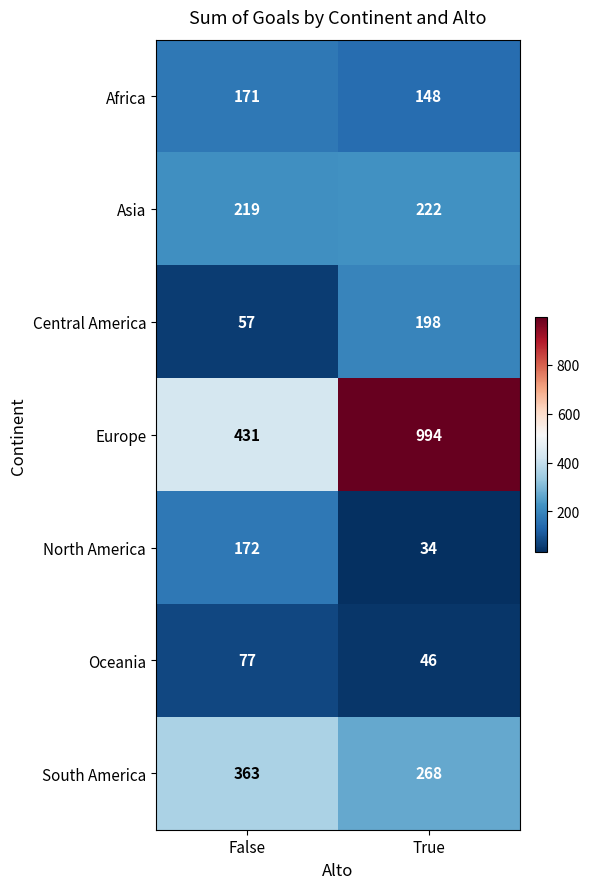

At which category does the chart reach its minimum across all series?

True